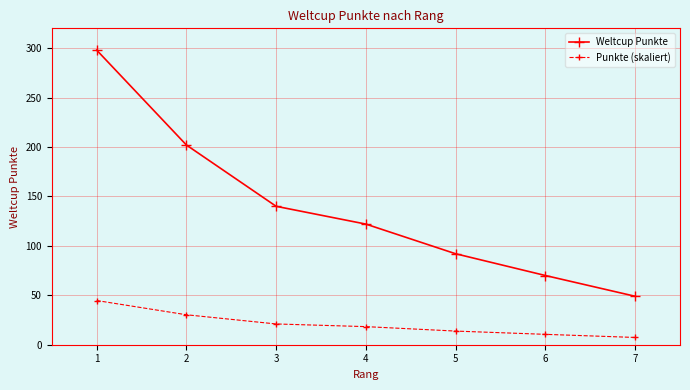

At which label does Weltcup Punkte reach its minimum?

7